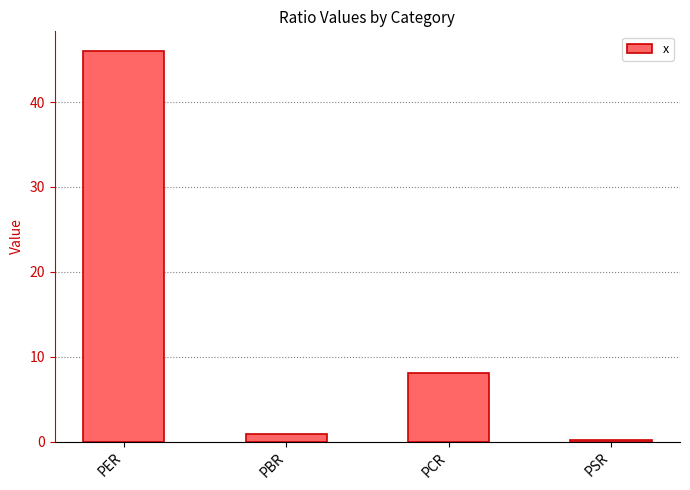

Are the bars horizontal?

No